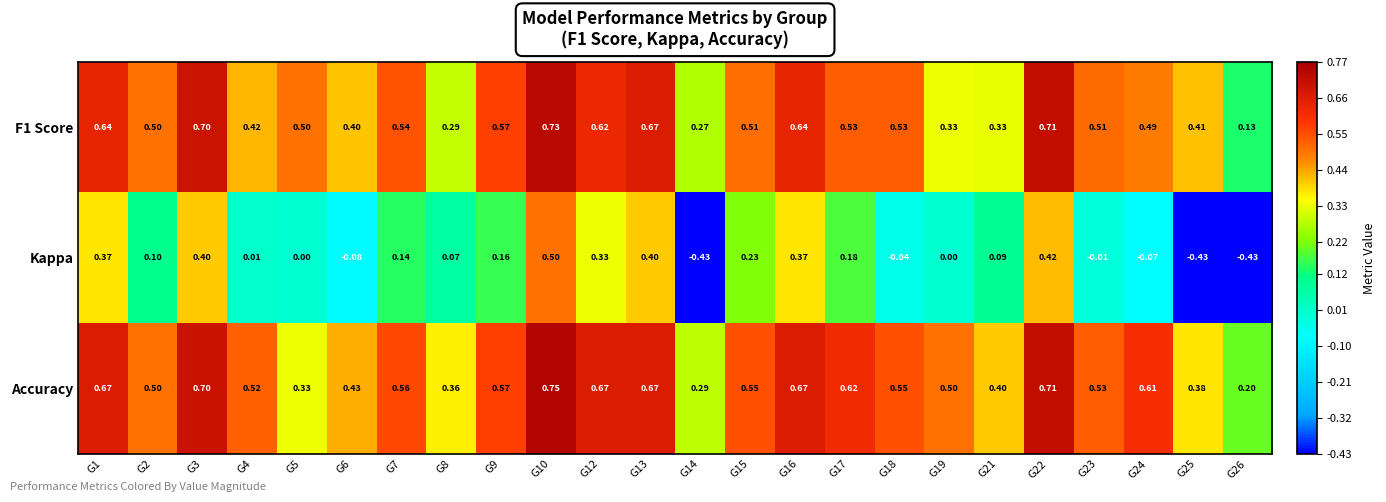

Which series has the largest range (max minus min)?

Kappa